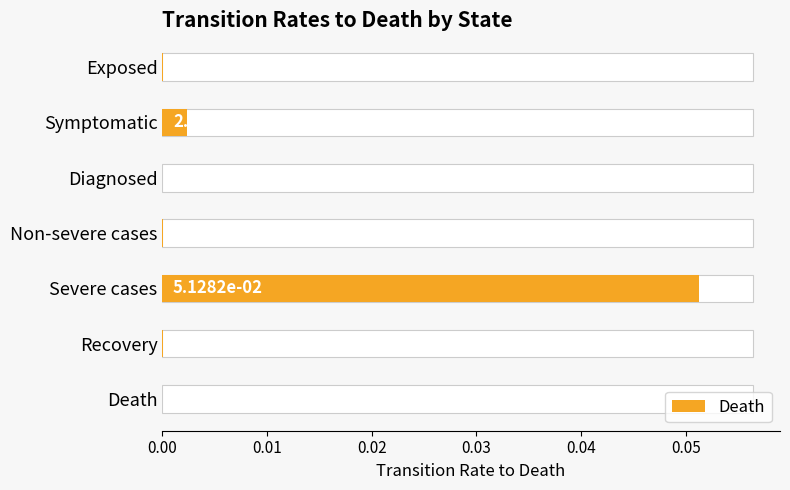

How many values are above zero?

5